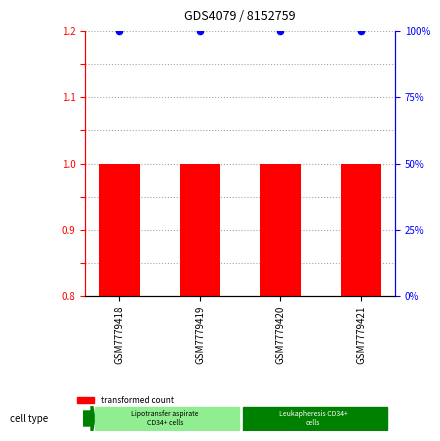

Which series has the largest total across all categories?

percentile rank within the sample